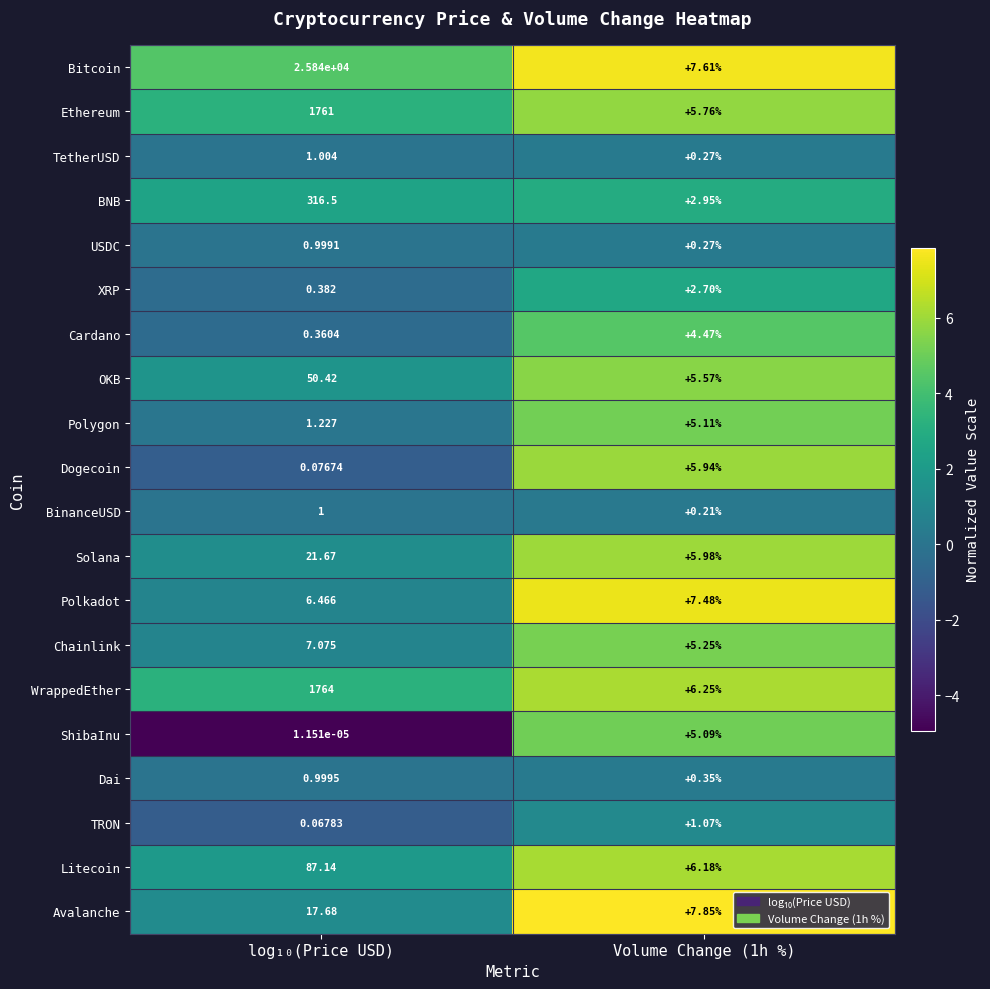

How many data points does each series have?

2